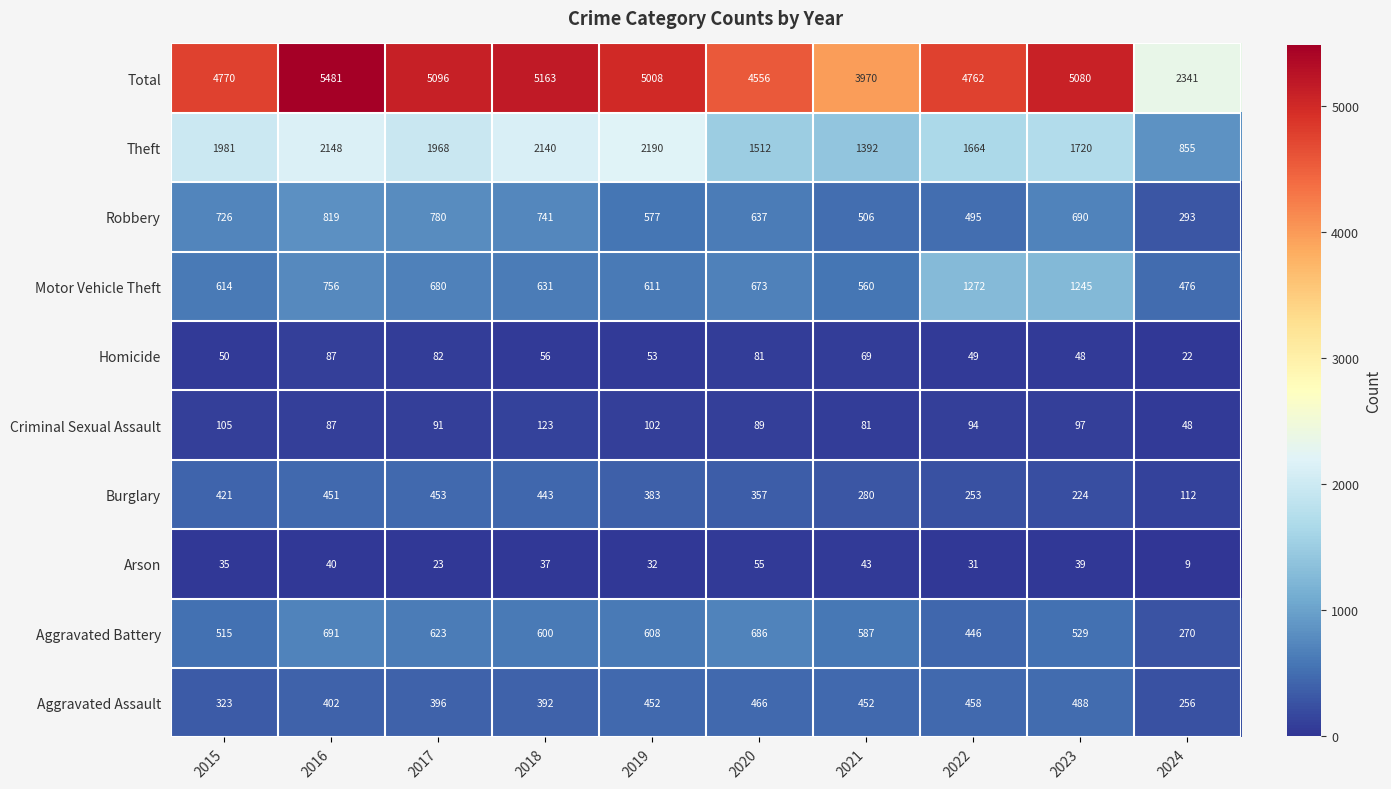

What value does the Total series have at 2021?

3970